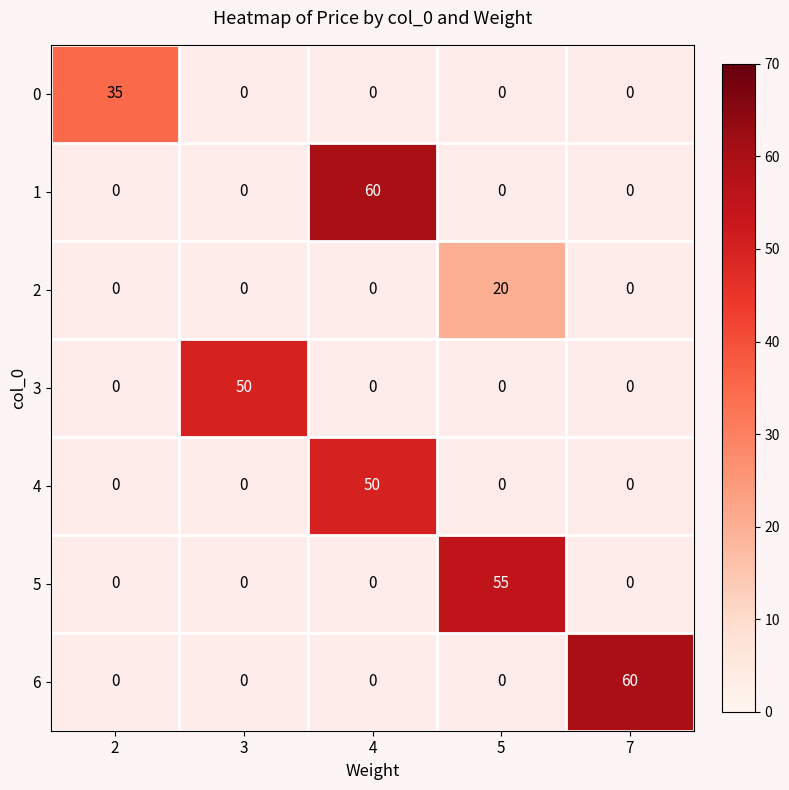

True or false: 5 has a value of 55 at 5.

True